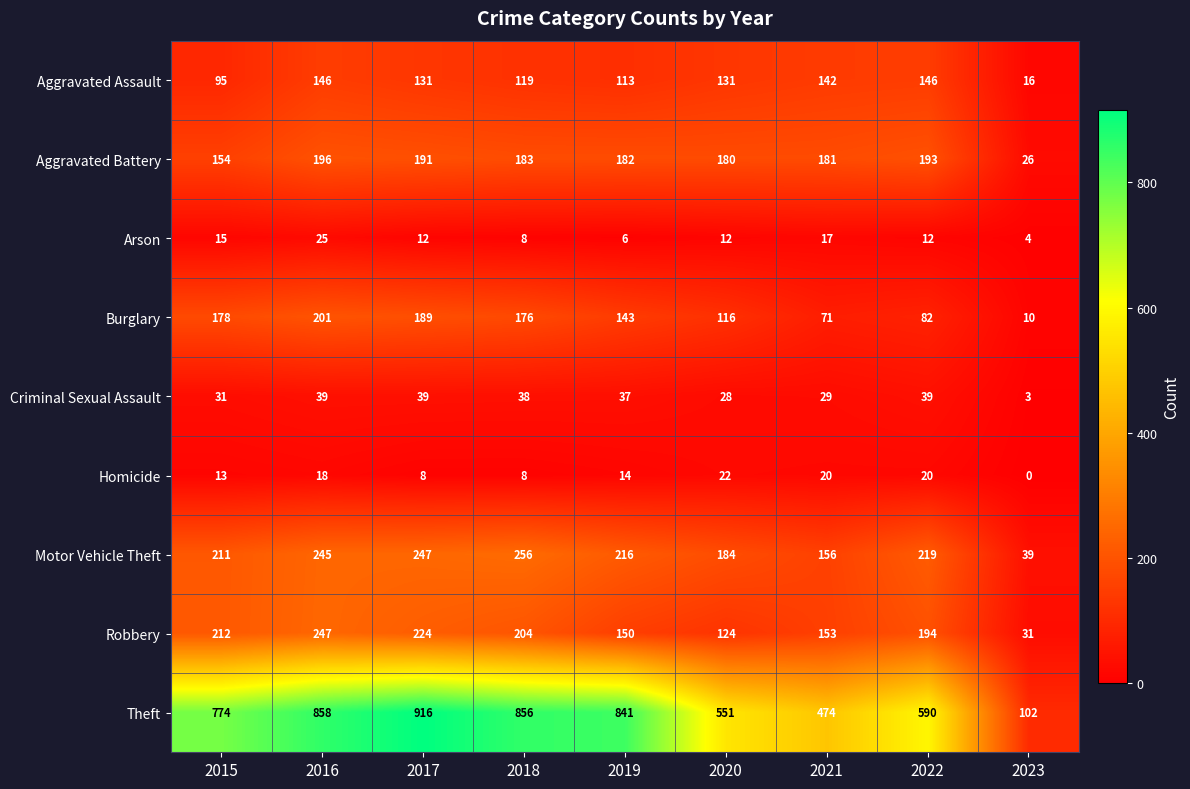

What is the average value of the Theft series?

662